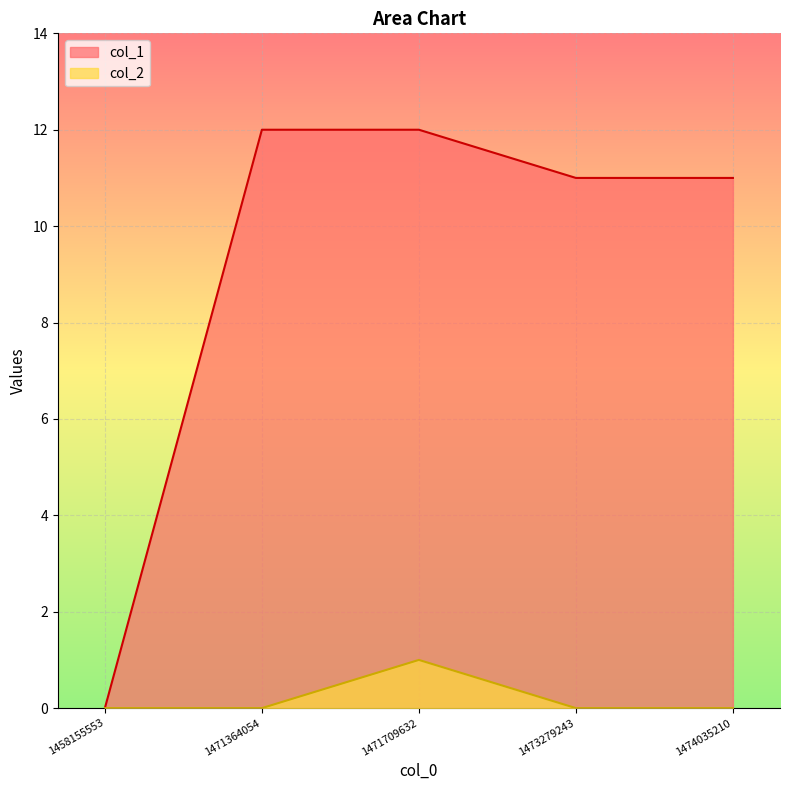

How many positive values does the col_1 series have?

4